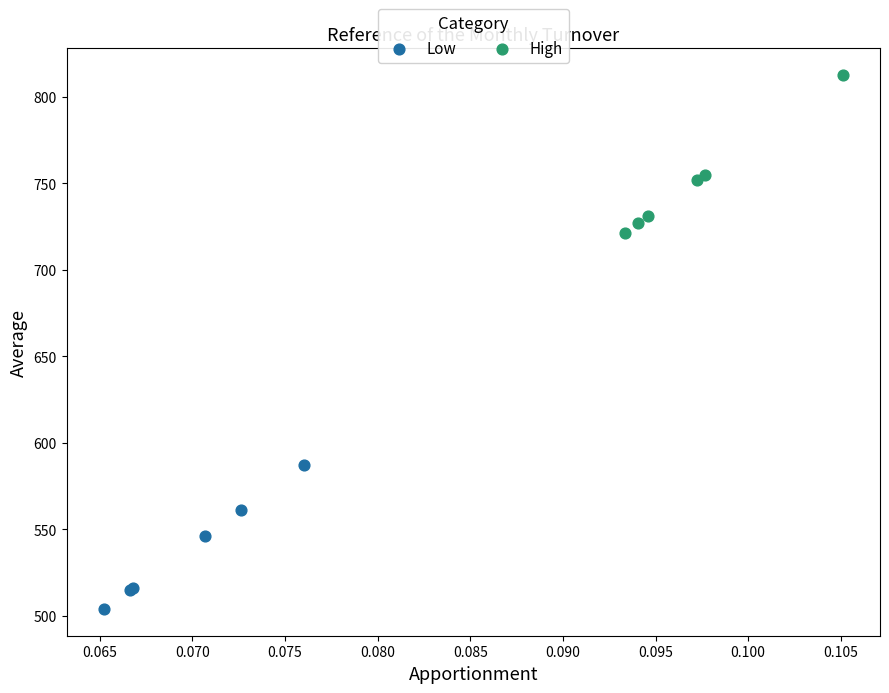

Which series contains the lowest Y value?

Low